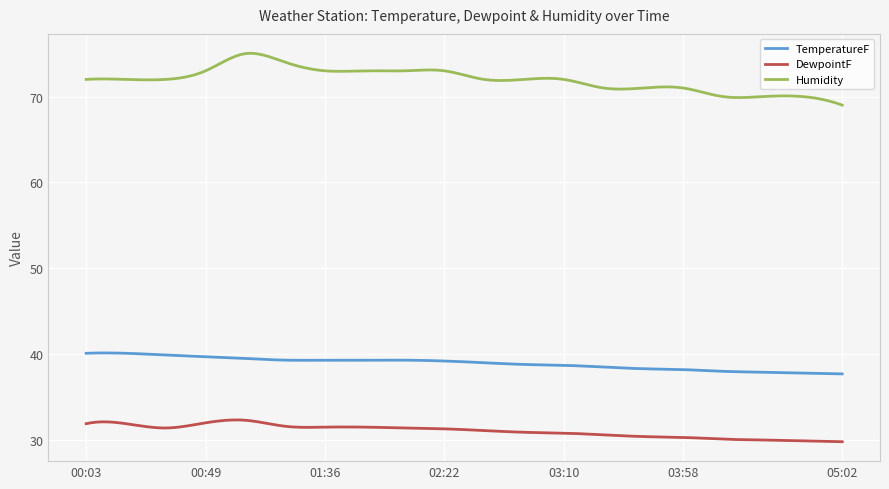

What is the sum of all TemperatureF values?

11679.8